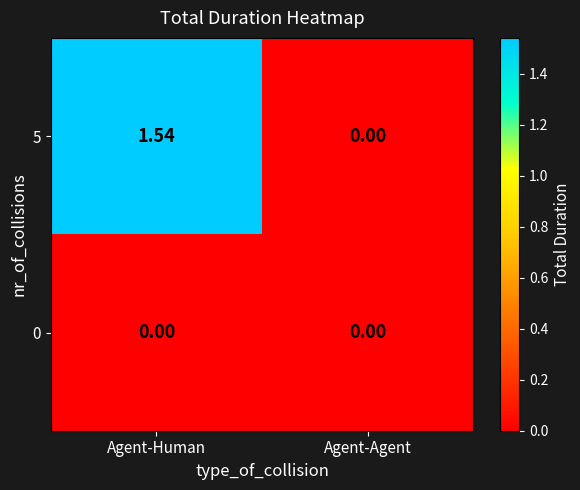

Where does the 5 series first go above 1?

Agent-Human